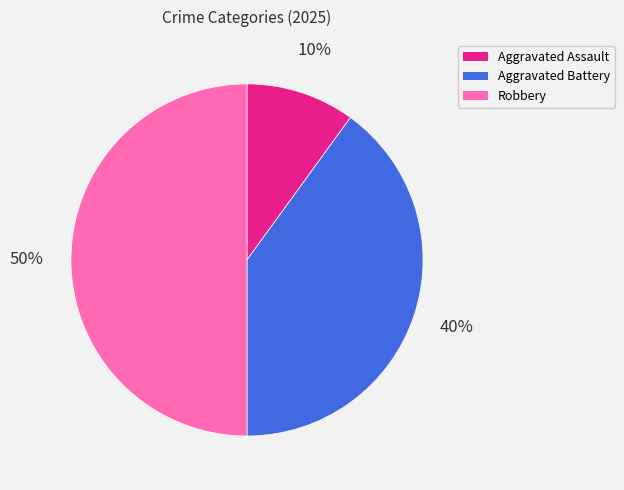

Approximately how many times larger is the value at Aggravated Assault compared to Robbery?

0.2